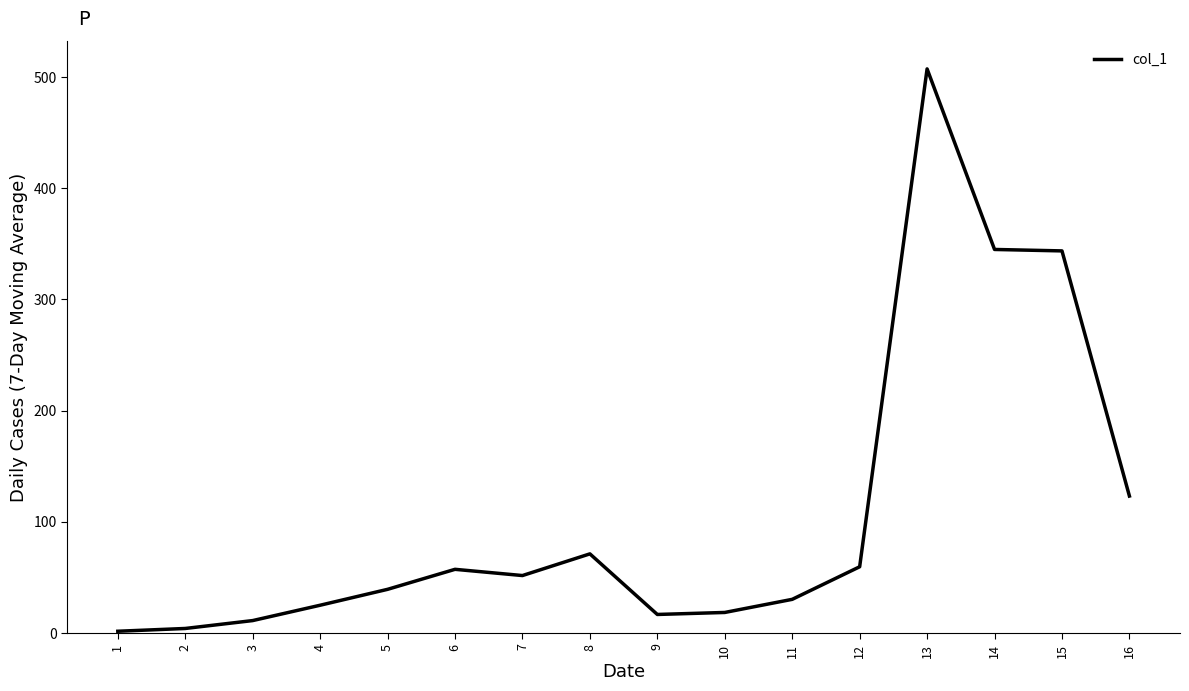

The chart shows a value of 101.7 at 12. True or false?

False